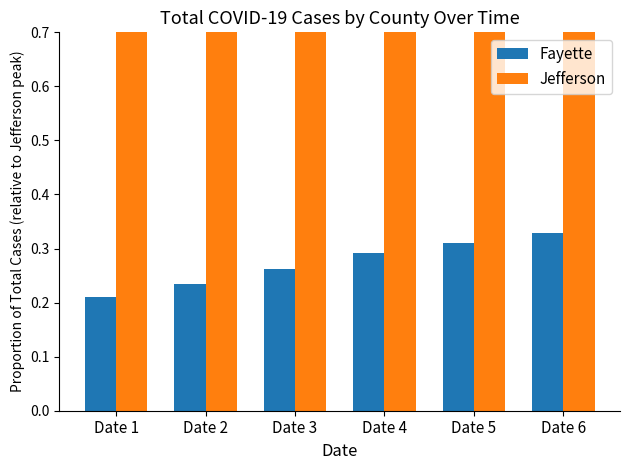

Between Date 3 and Date 4, which is larger?

Date 4